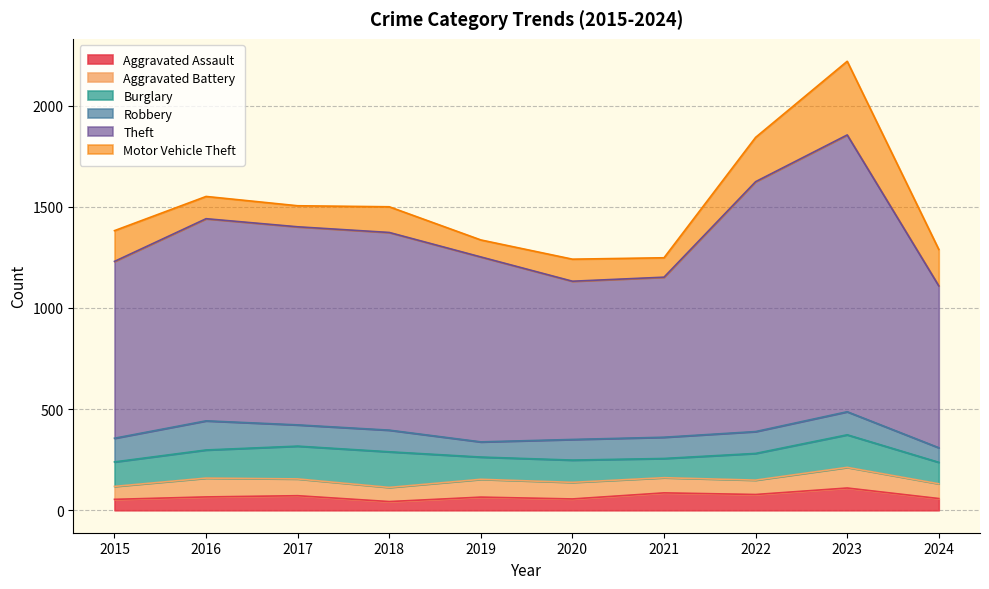

The value of Theft at 2015 is 874. True or false?

True